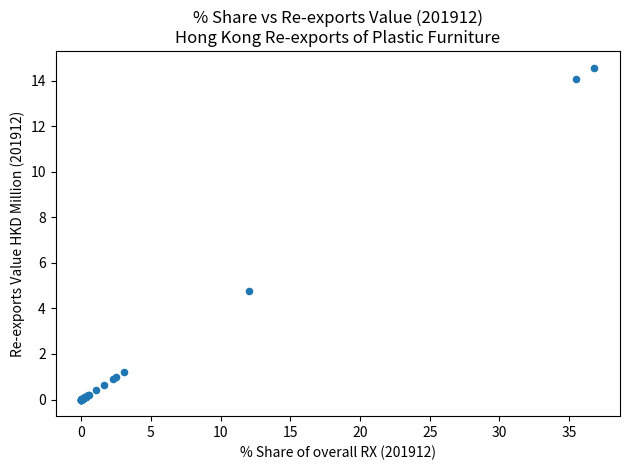

What Y value in the scatter plot is closest to 7?

4.8